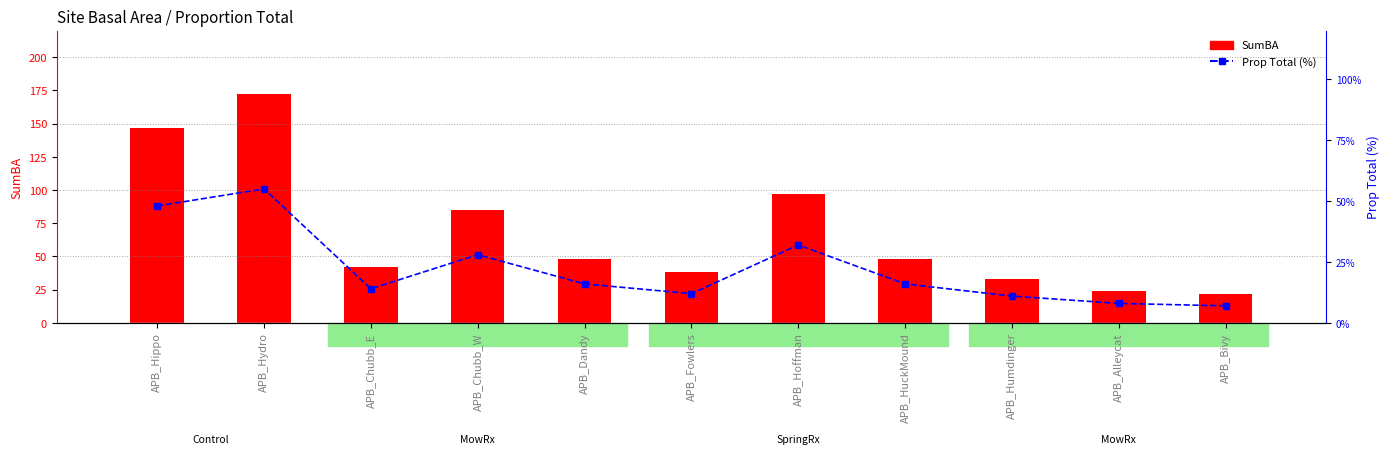

What is the sum of the Prop Total (%) values at APB_Chubb_W and APB_Alleycat?

36